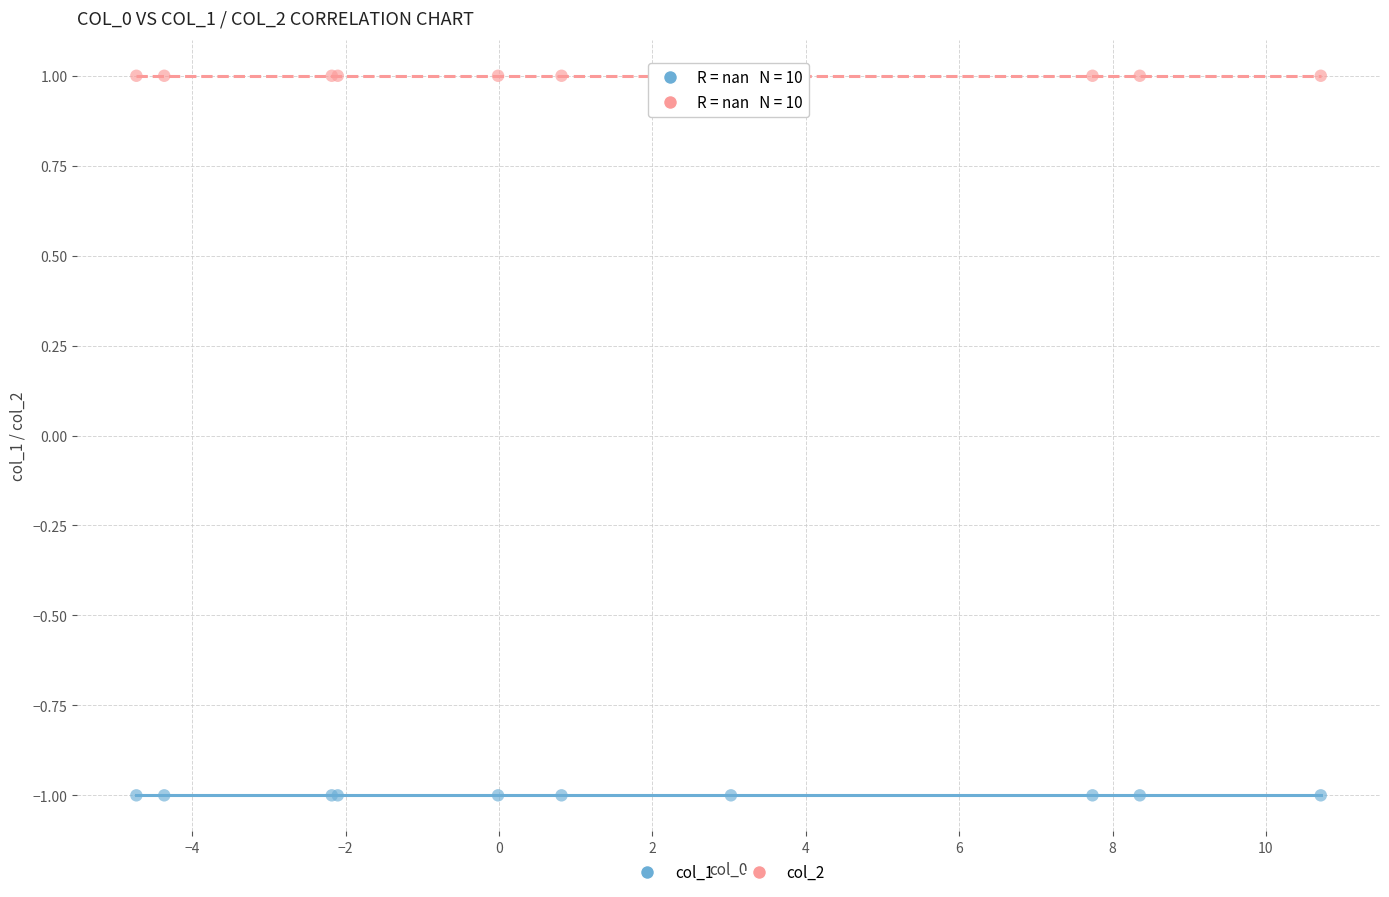

What are all the series names shown in the legend?

col_1, col_2